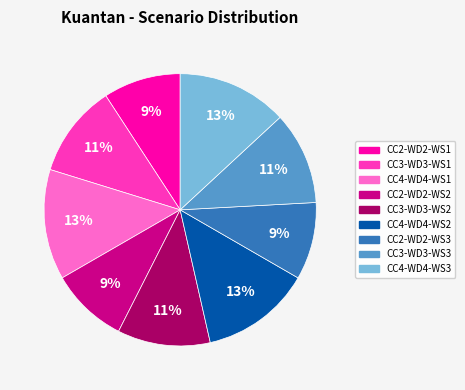

Do CC4-WD4-WS2 and CC4-WD4-WS1 together represent more than half of the pie?

No